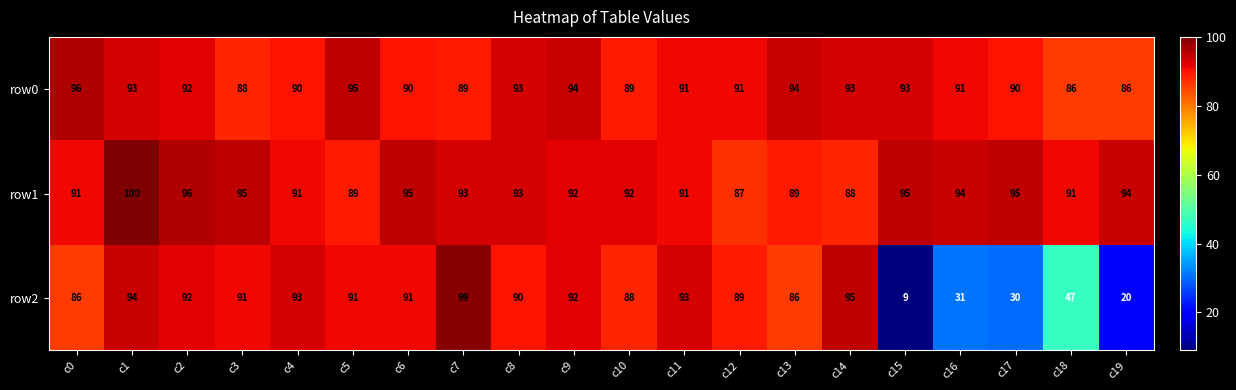

True or false: row2 has a value of 155 at c7.

False